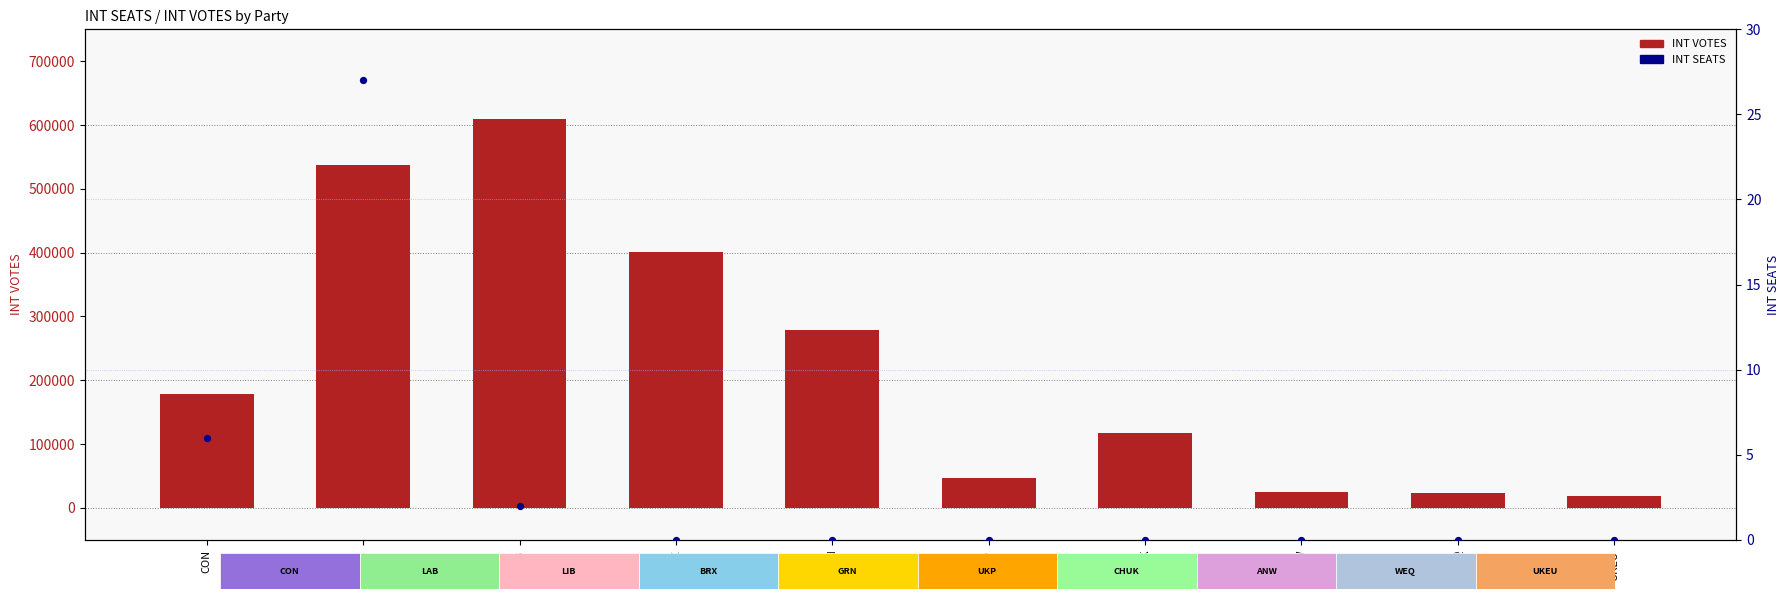

What are all the series names shown in the legend?

INT VOTES, INT SEATS